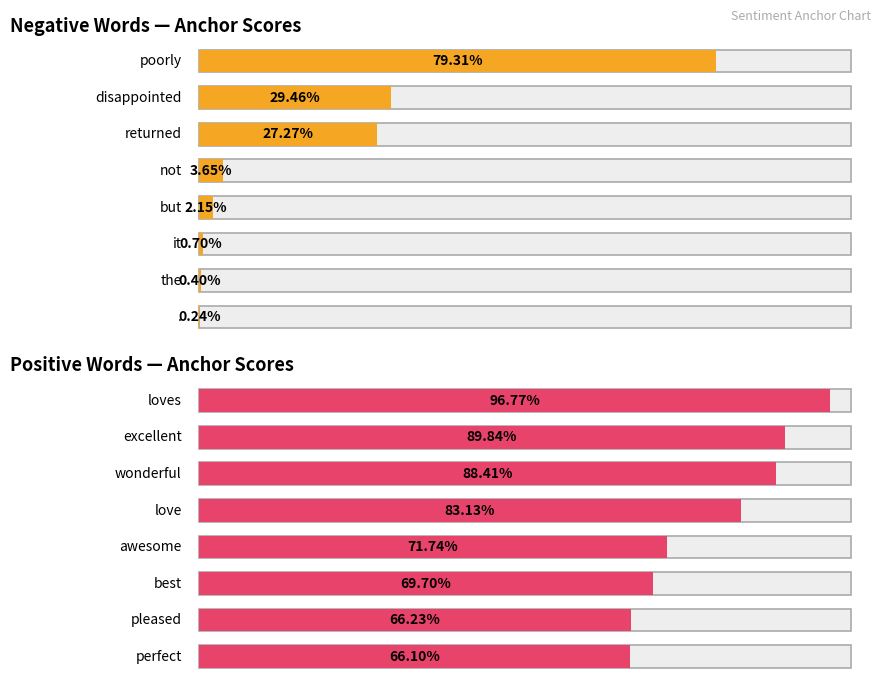

Count the number of categories in the chart.

8